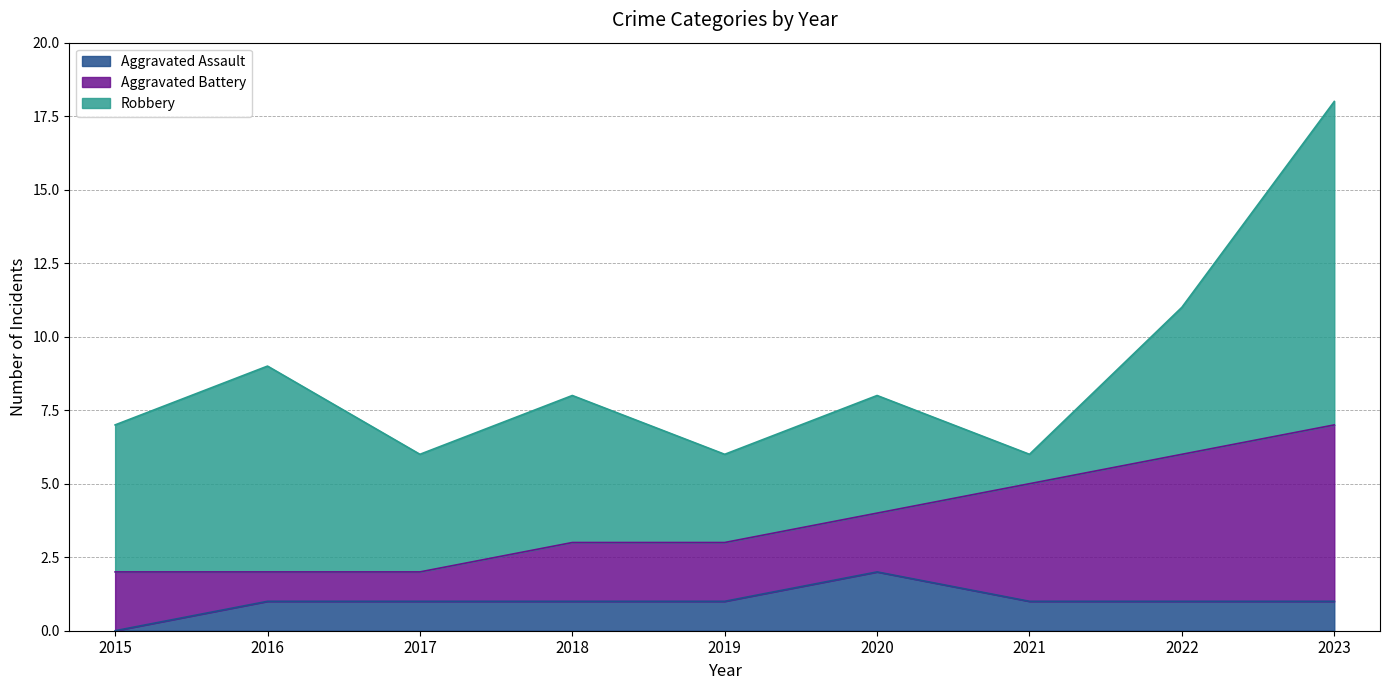

True or false: Aggravated Assault has more than 0 points higher than both neighbors.

True